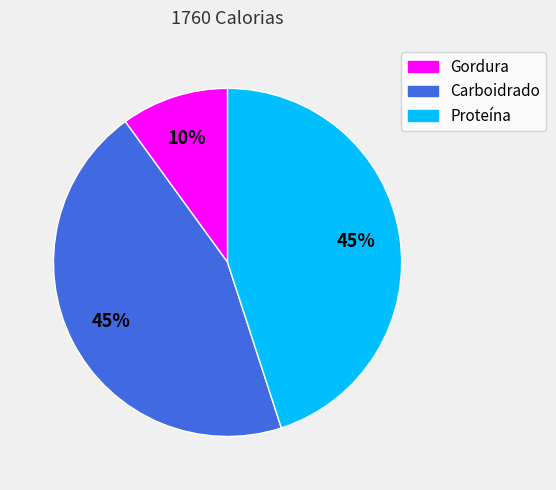

What percentage is the Carboidrado slice, to the nearest percent?

45%